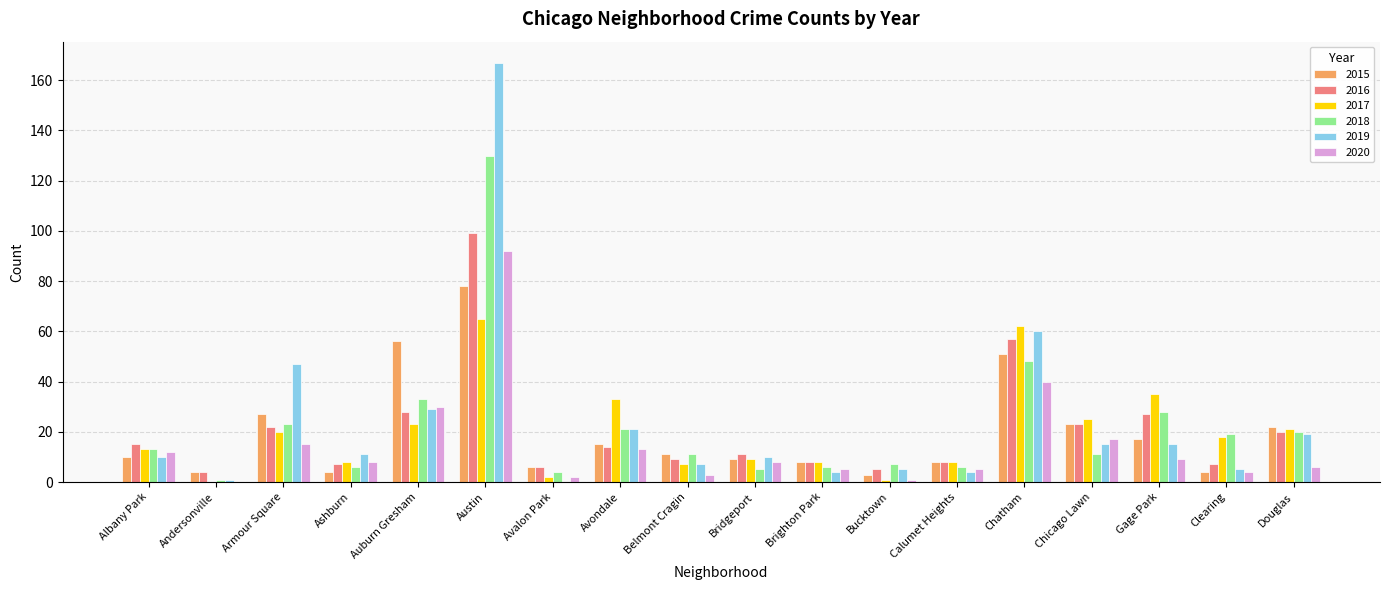

Are the bars grouped side by side (vs. stacked)?

Yes